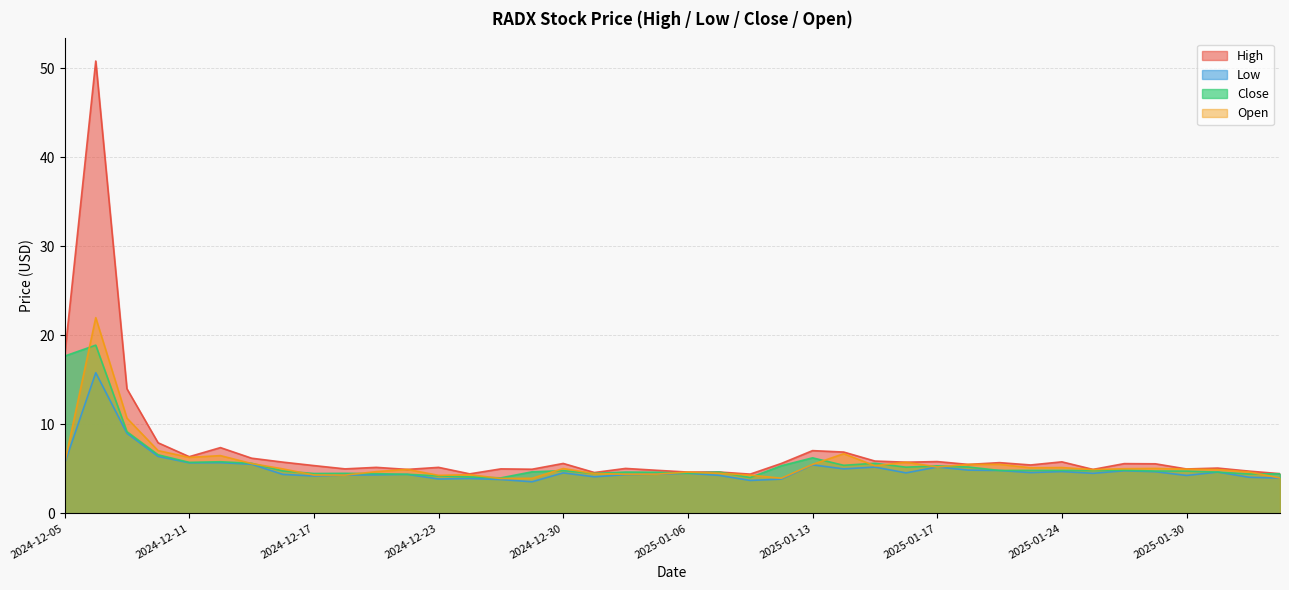

The value of High at 2024-12-12 is 7.4. True or false?

True